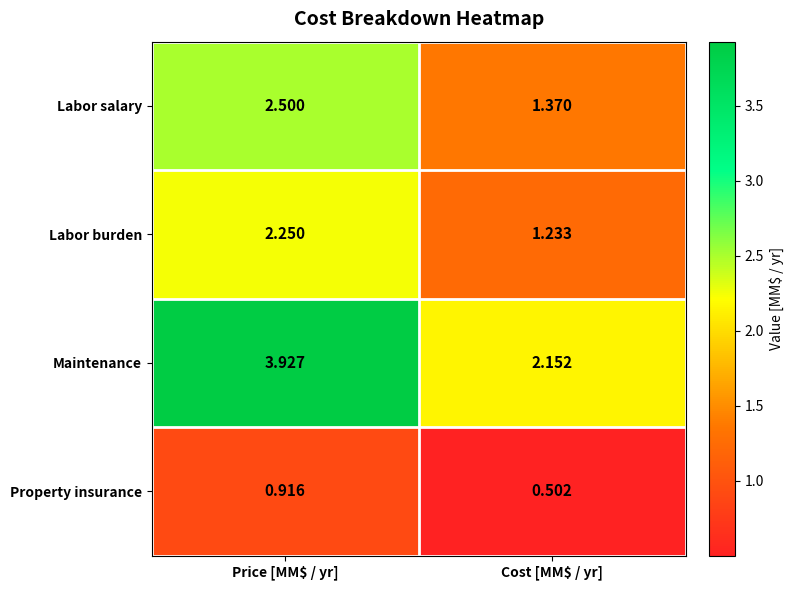

Where does the Maintenance series first go above 3?

Price [MM$ / yr]